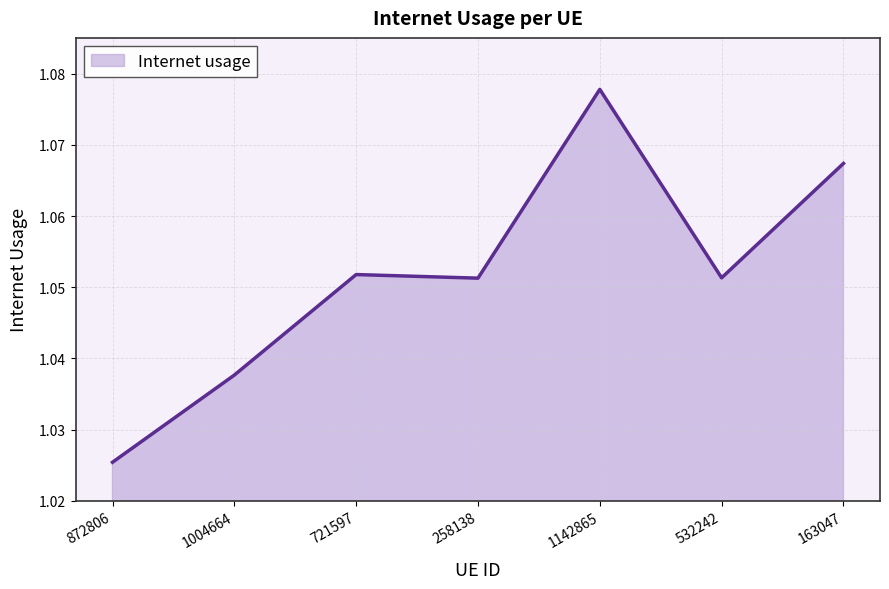

Which label corresponds to the smallest value in the chart?

872806